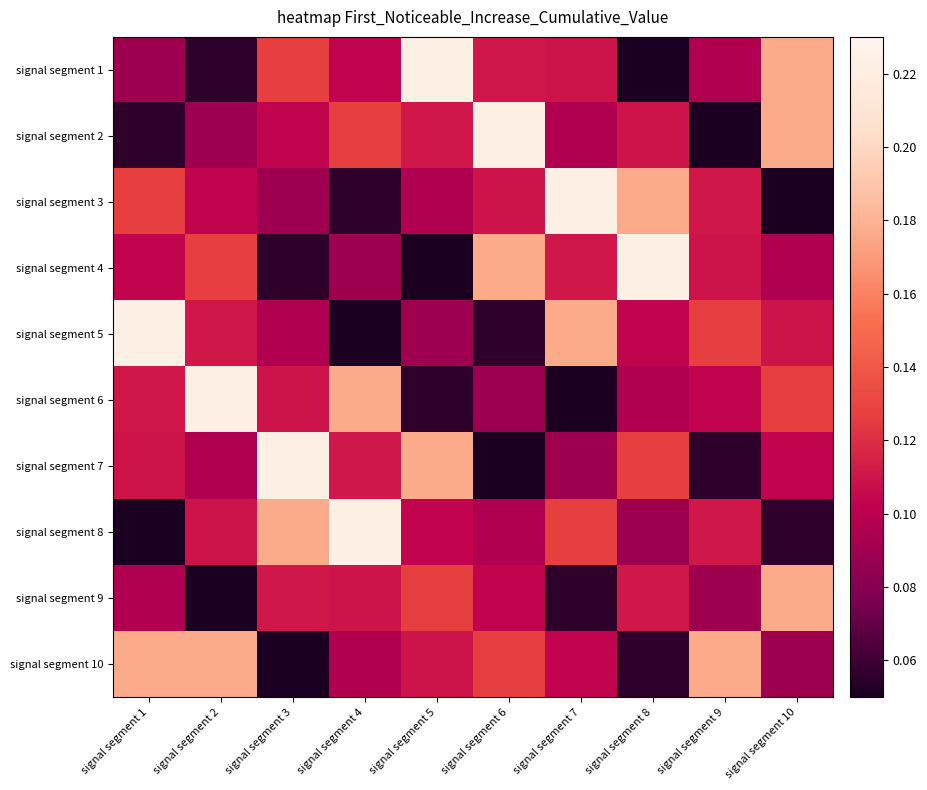

Which series has the largest total across all categories?

signal segment 10